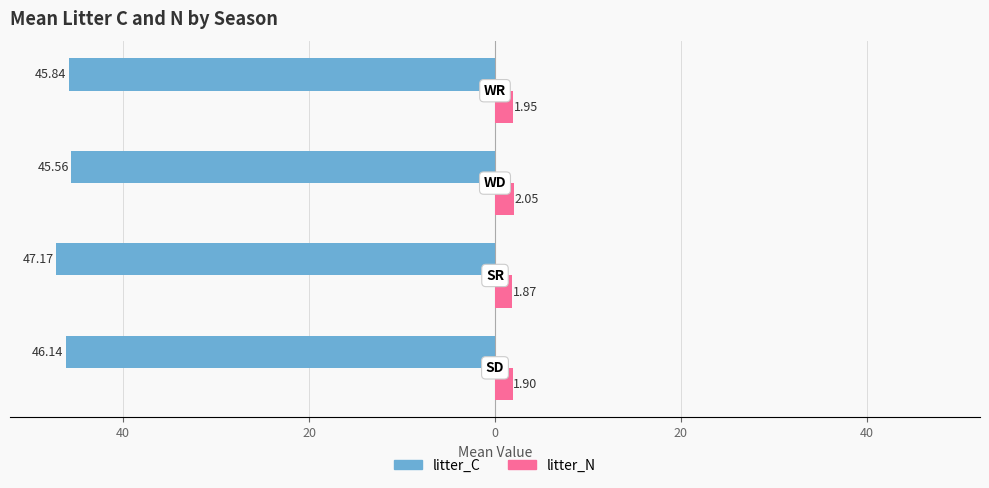

Reading left to right, what are all the values shown in this chart?

litter_C: 60=-46.1	40=-47.2	20=-45.6	0=-45.8
litter_N: 60=1.9	40=1.9	20=2.0	0=1.9